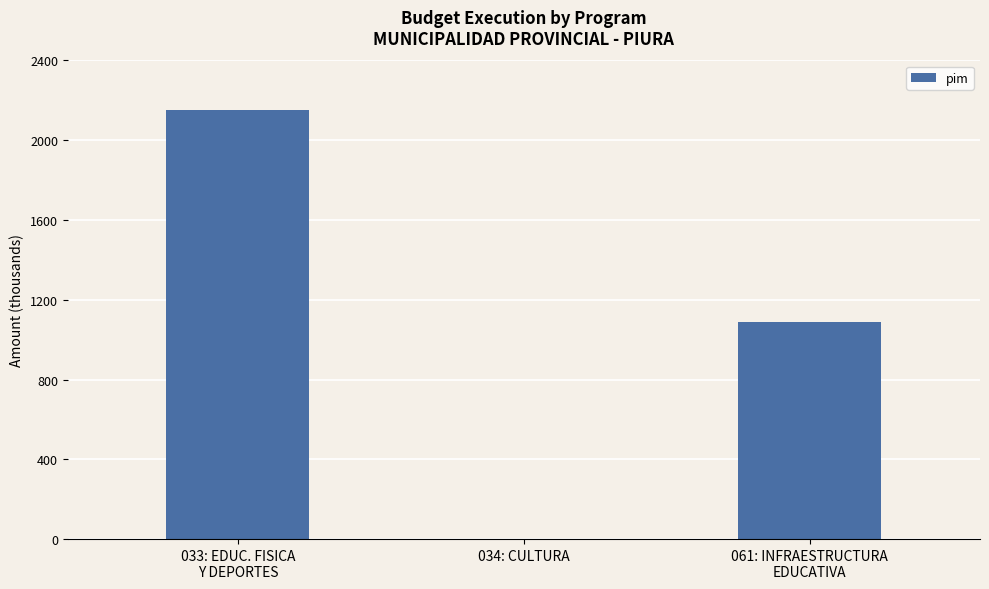

True or false: the data shows 1216317 at 034: CULTURA.

False